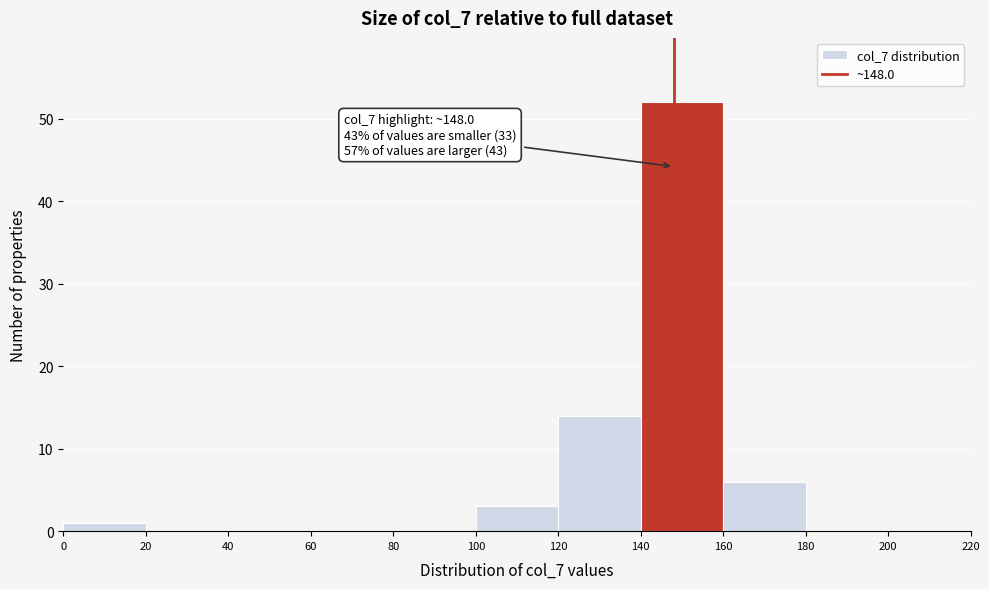

Over which range of the x-axis is the bar tallest?

140 to 160